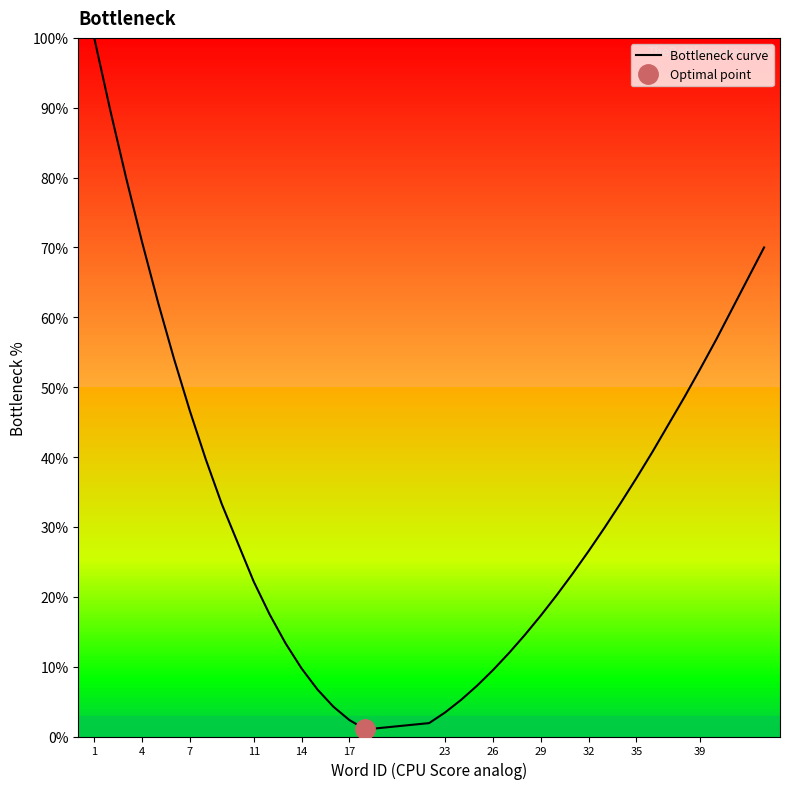

What is the difference between the maximum and minimum values?

99.0